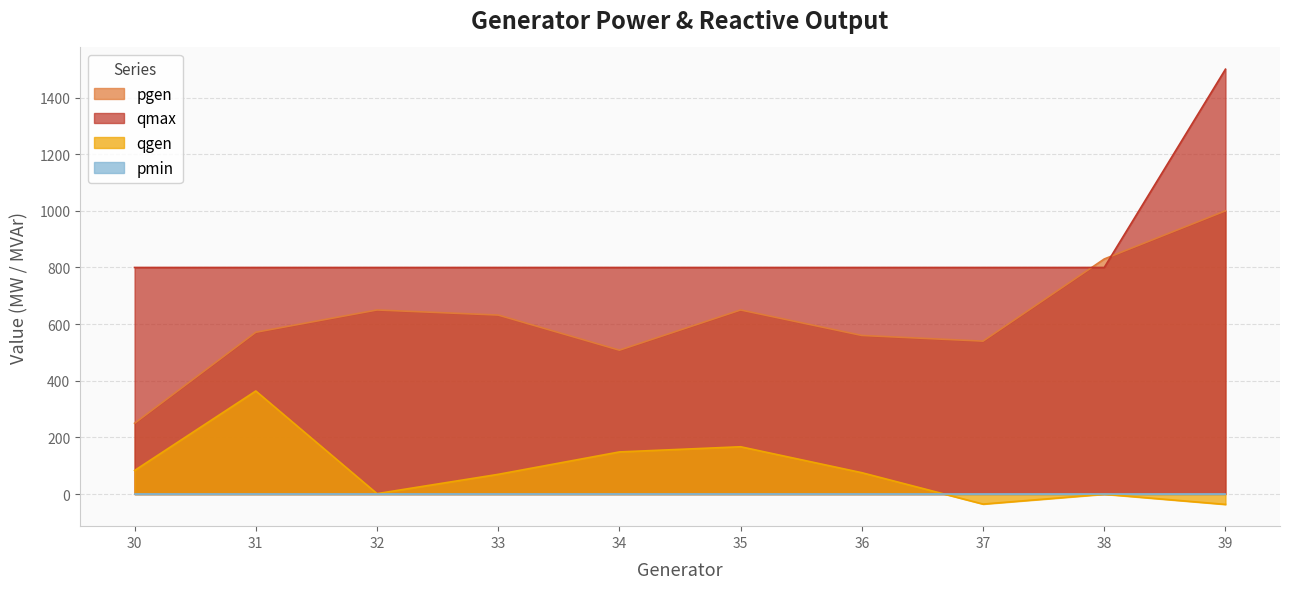

True or false: qmax and qgen intersect in this chart.

False